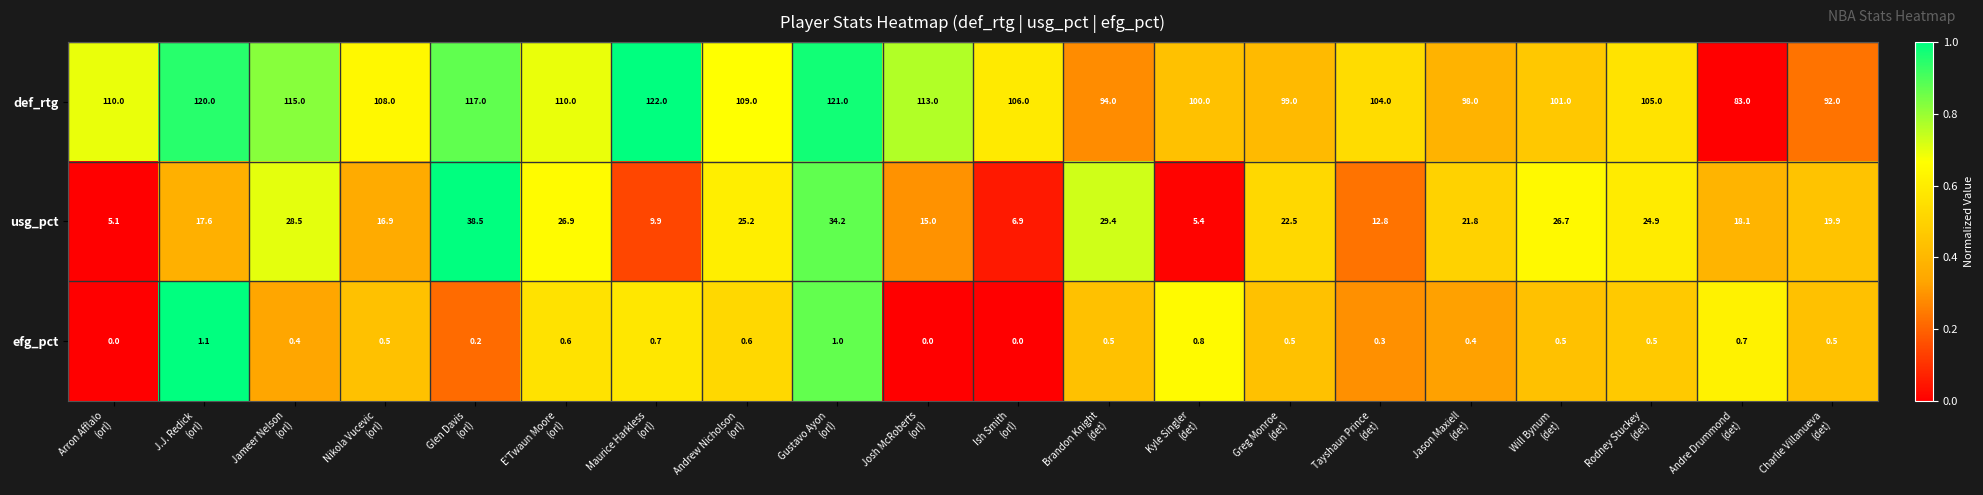

How many data points in efg_pct are above 0?

17